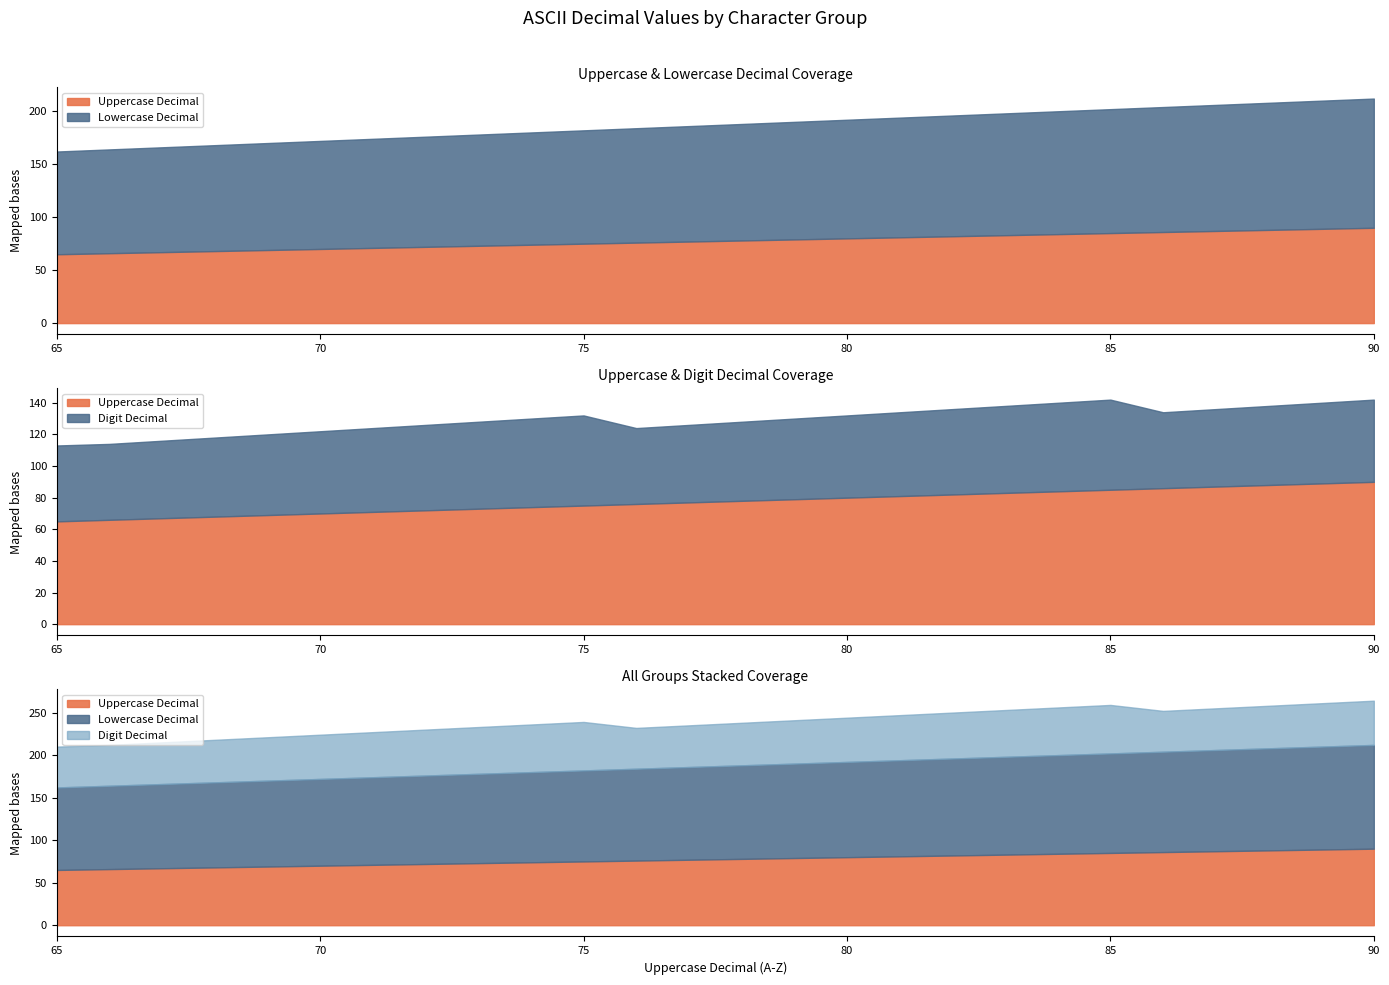

The value of Lowercase Decimal at 84 is 79. True or false?

False